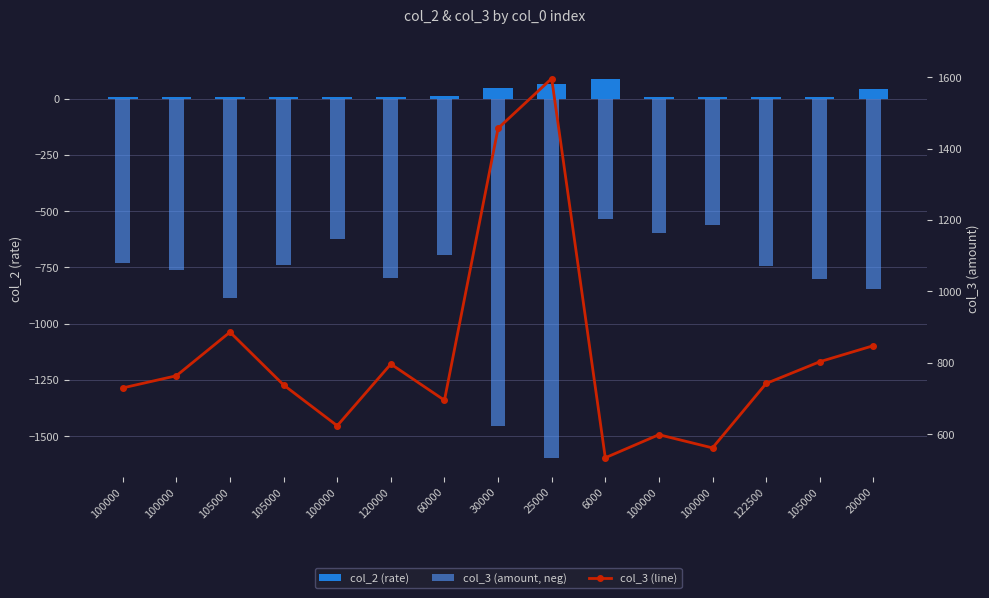

Does the chart contain stacked bars?

No